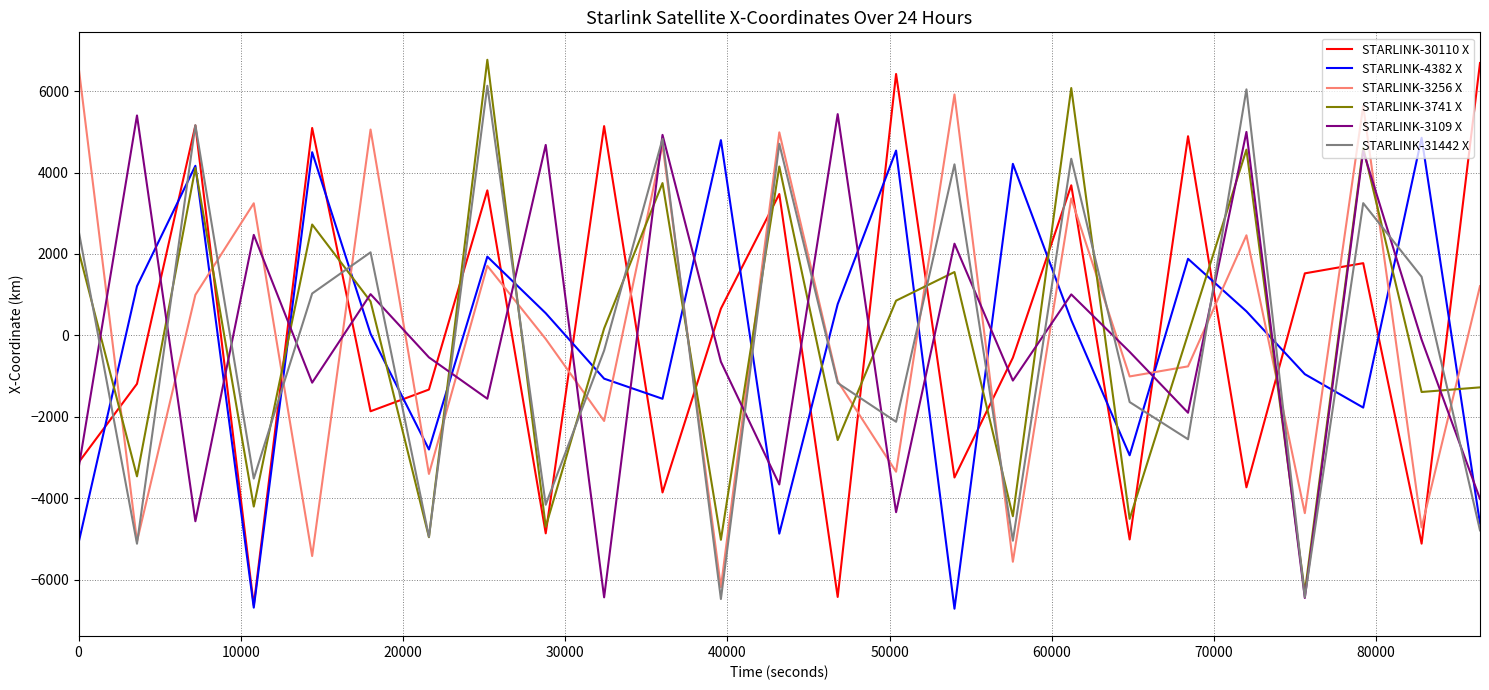

What is the greatest value displayed?

6768.7